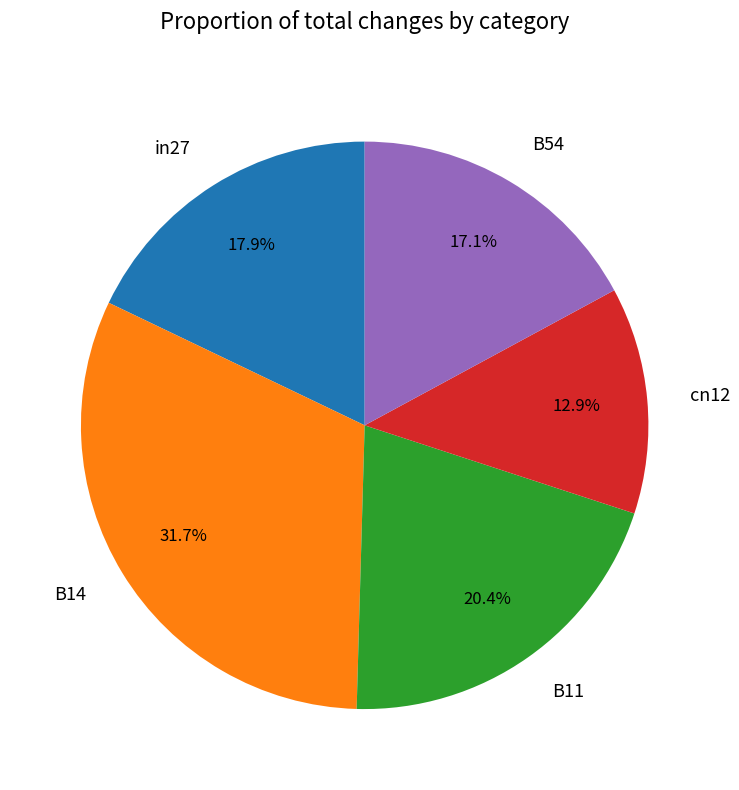

Which slice is the smallest?

cn12